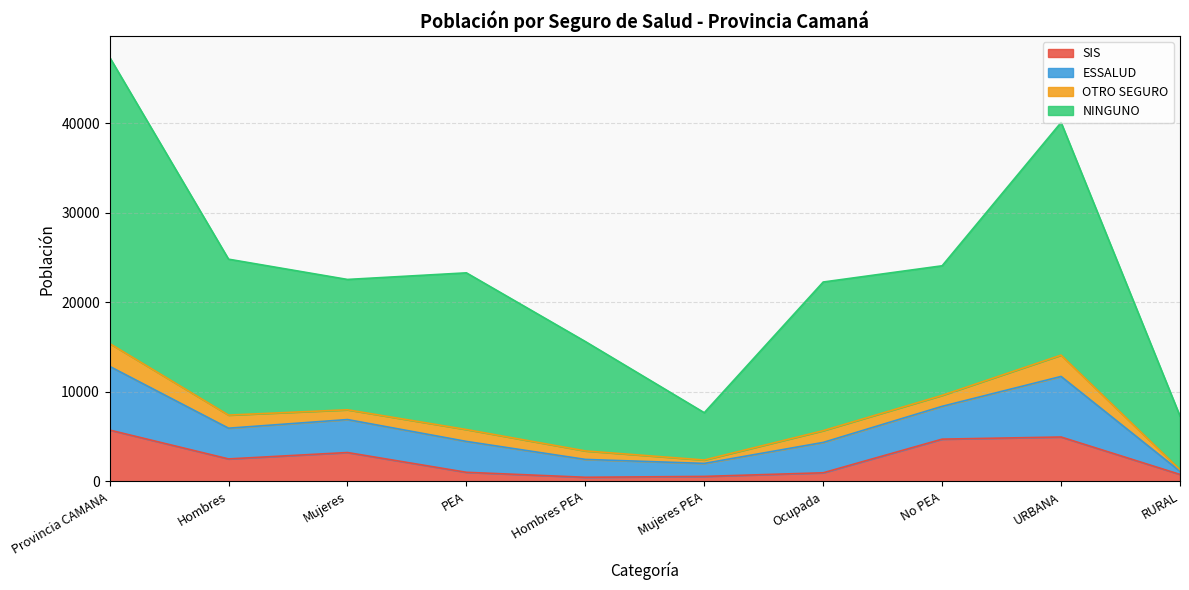

What is the label of the 2nd point from the right?

URBANA